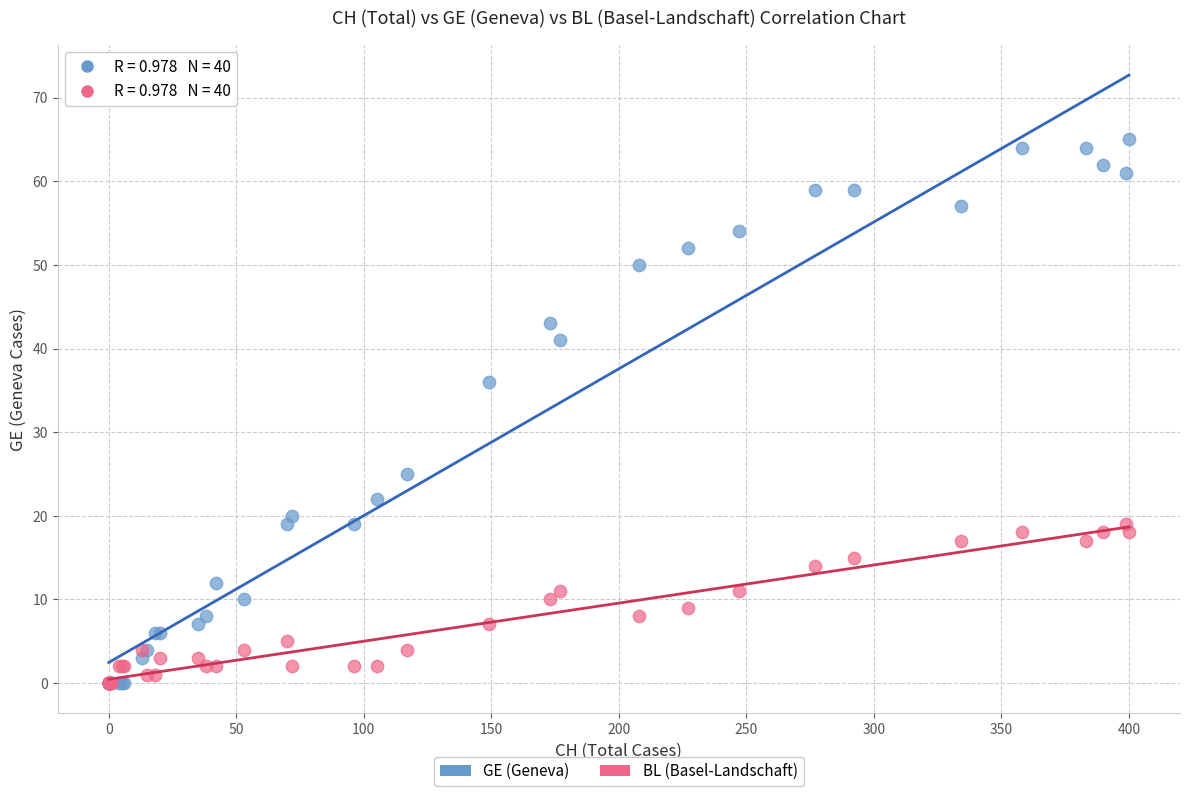

Across all series, what Y value is closest to 32?

36